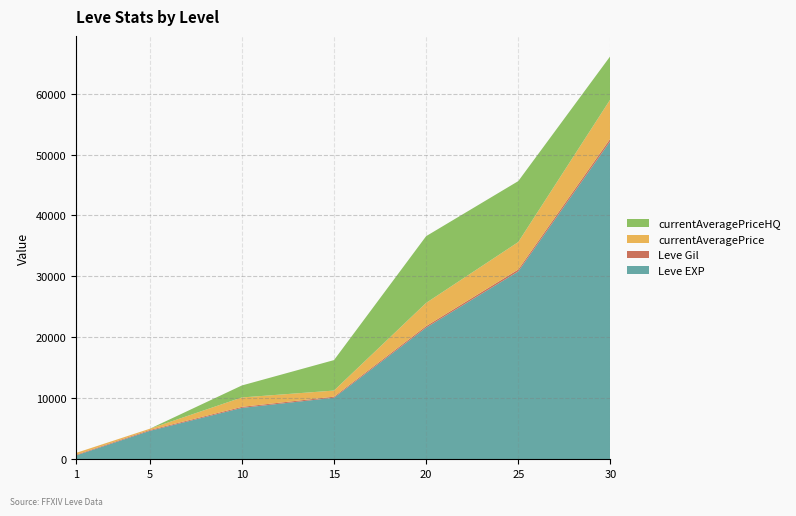

Reading right to left, extract all data points from this chart.

Leve EXP: 30=52220	25=30820	20=21600	15=10100	10=8430	5=4660	1=630
Leve Gil: 30=410	25=317	20=248	15=174	10=172	5=140	1=112
currentAveragePrice: 30=6436	25=4503	20=3808	15=1000	10=1541	5=206	1=300
currentAveragePriceHQ: 30=7092	25=10000	20=10950	15=5000	10=1967	5=0	1=0